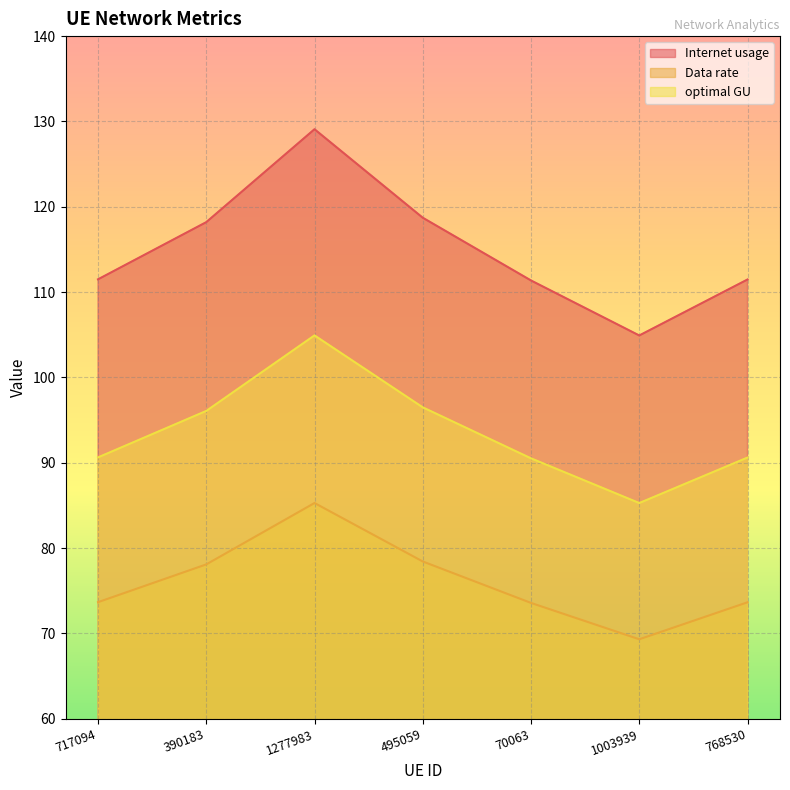

How many interior local peaks does the Data rate series have?

1